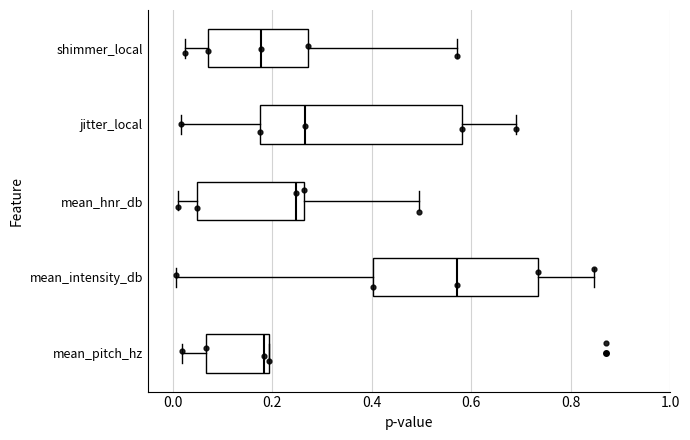

Reading bottom to top, read every box against the x-axis: the position of its median line, the range the box covers, and the ends of its whiskers. The values are not printed on the chart, so give them approximately, as read against the axis.

mean_pitch_hz: median 0.18, box 0.06 to 0.20, whiskers 0.02 to 0.20
mean_intensity_db: median 0.58, box 0.40 to 0.74, whiskers 0.00 to 0.84
mean_hnr_db: median 0.24, box 0.04 to 0.26, whiskers 0.00 to 0.50
jitter_local: median 0.26, box 0.18 to 0.58, whiskers 0.02 to 0.68
shimmer_local: median 0.18, box 0.08 to 0.28, whiskers 0.02 to 0.58